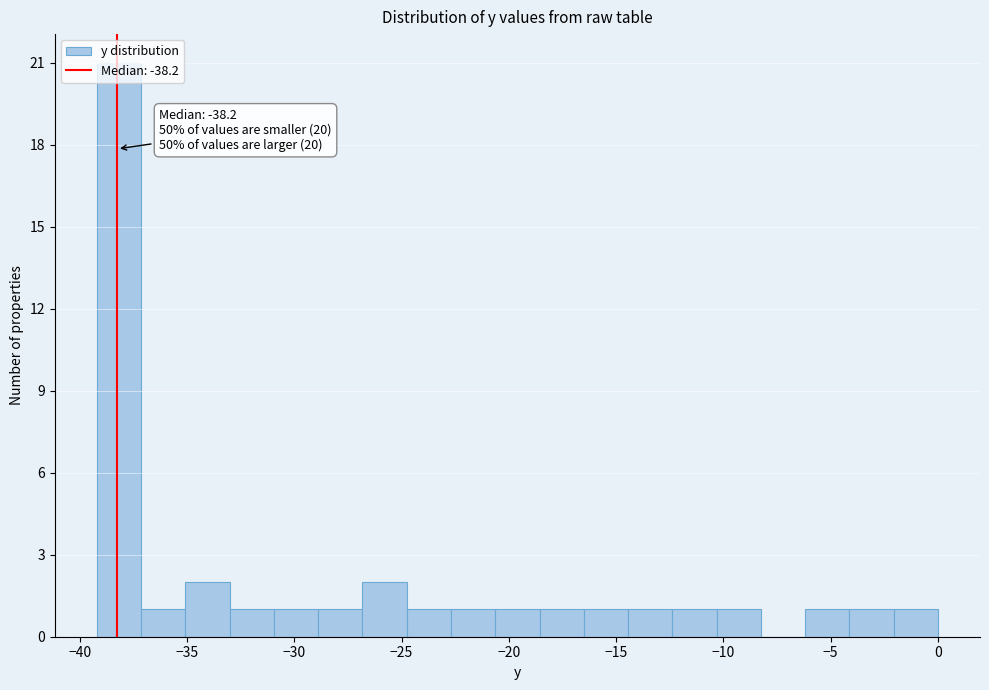

Which range on the x-axis has the tallest bar?

-39.0 to -37.0